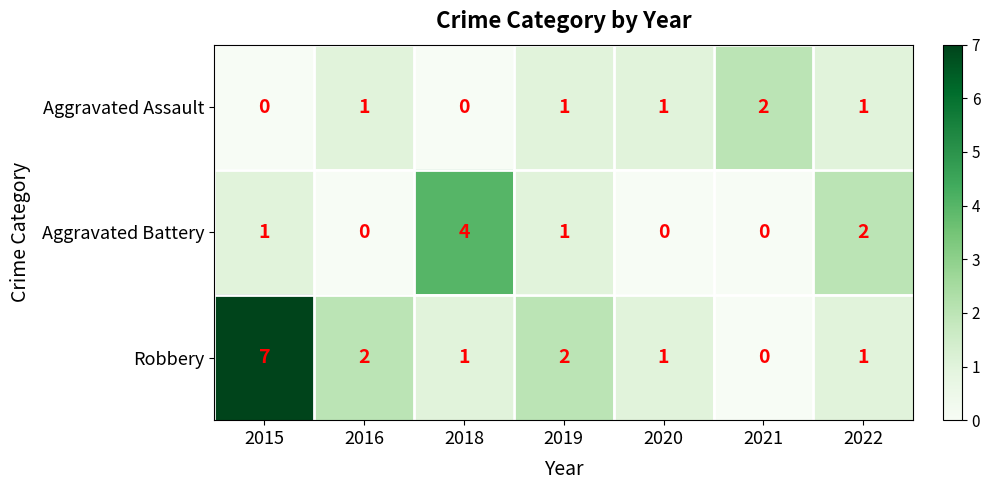

True or false: Aggravated Battery has a value of 1 at 2022.

False